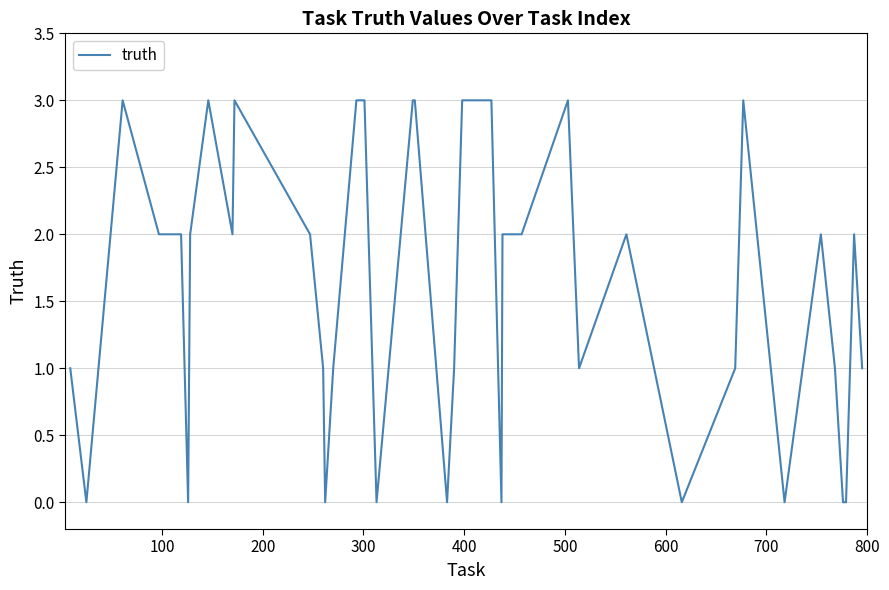

What is the difference between the maximum and minimum values?

3